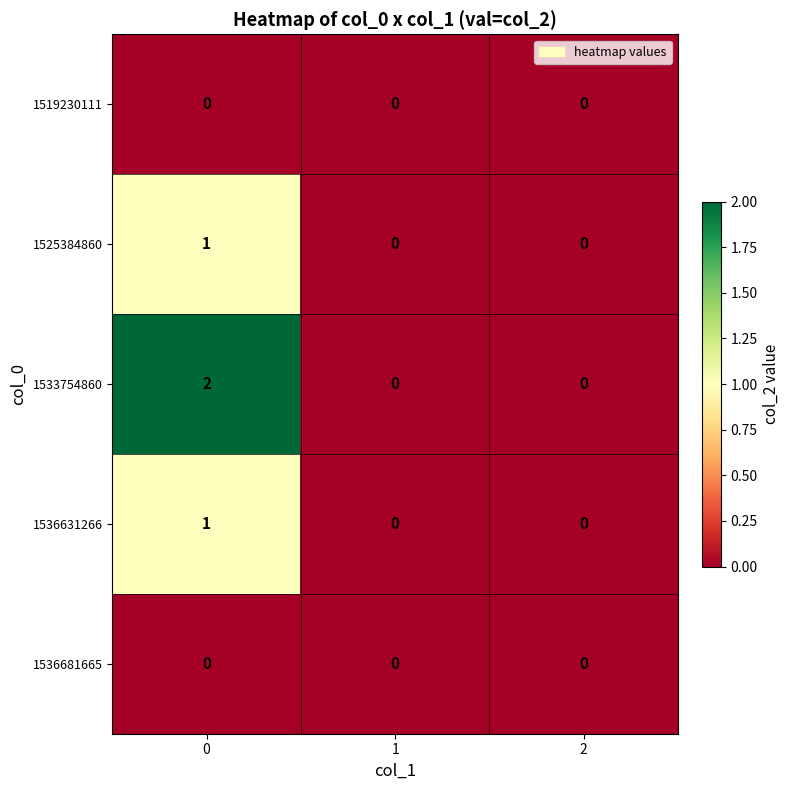

Reading right to left, transcribe all the data shown in this chart.

1519230111: 2=0	1=0	0=0
1525384860: 2=0	1=0	0=1
1533754860: 2=0	1=0	0=2
1536631266: 2=0	1=0	0=1
1536681665: 2=0	1=0	0=0